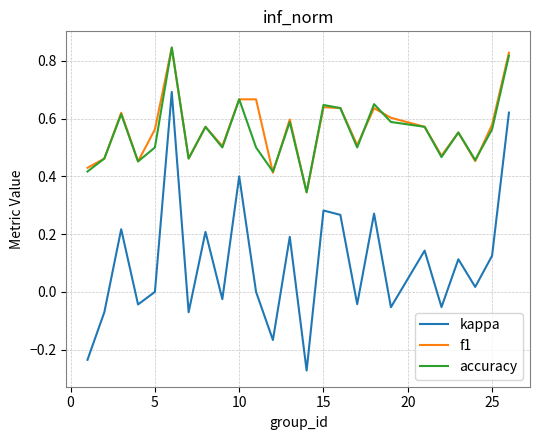

Which series has the widest spread of values?

kappa